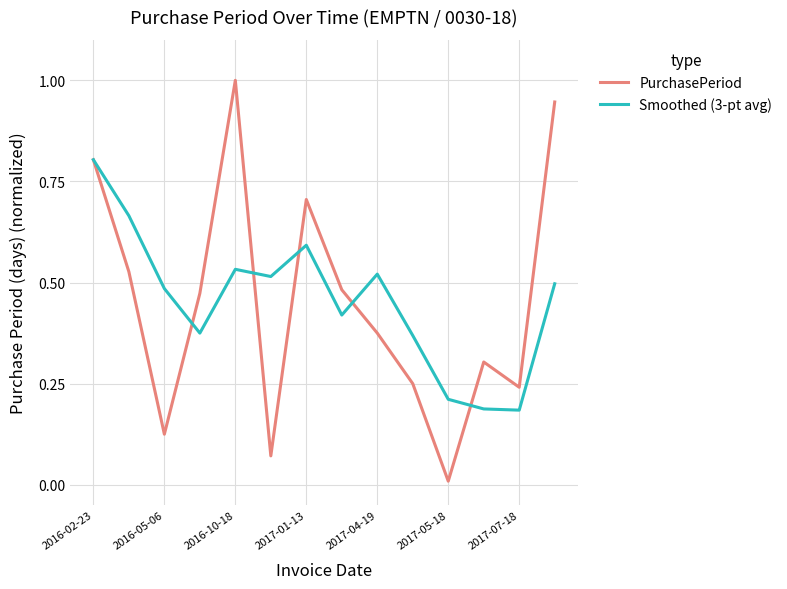

What is the maximum value for Smoothed (3-pt avg)?

0.8